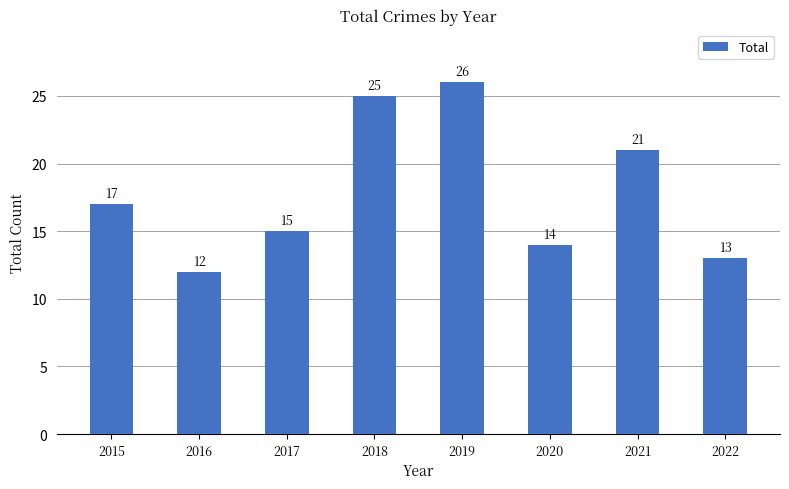

How many bars are there in total?

8